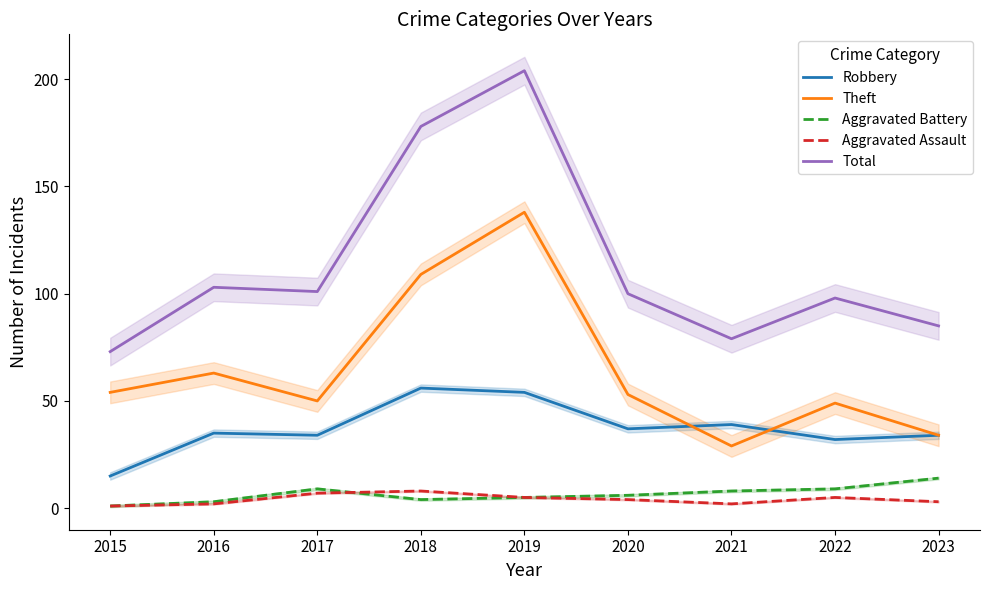

List the series in order of their peak value, highest first.

Total, Theft, Robbery, Aggravated Battery, Aggravated Assault